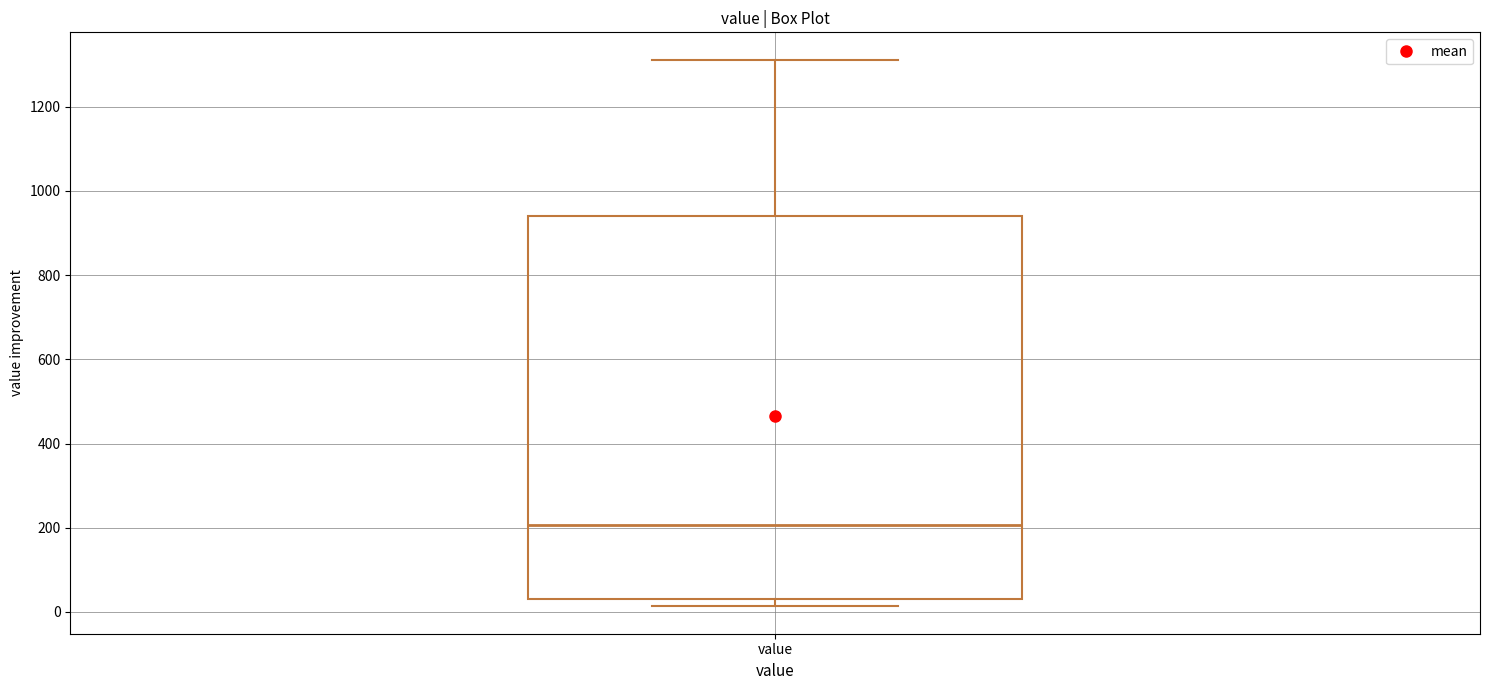

Read this box plot against the y-axis: the position of the median line, the range covered by the box, and the ends of both whiskers. The values are not printed on the chart, so give them approximately, as read against the axis.

median 200, box 40 to 940, whiskers 20 to 1320